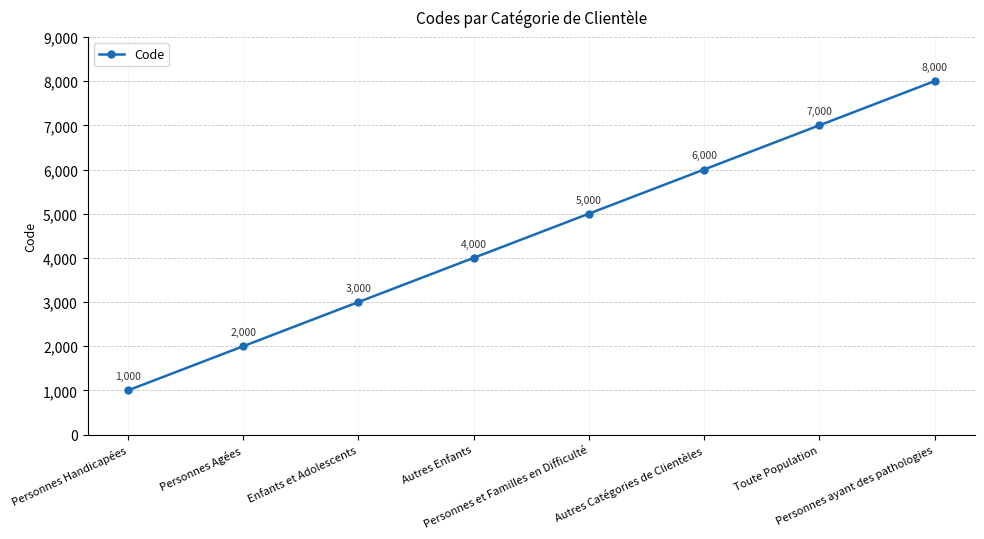

Reading right to left, what are all the values shown in this chart?

Personnes ayant des pathologies=8000	Toute Population=7000	Autres Catégories de Clientèles=6000	Personnes et Familles en Difficulté=5000	Autres Enfants=4000	Enfants et Adolescents=3000	Personnes Agées=2000	Personnes Handicapées=1000